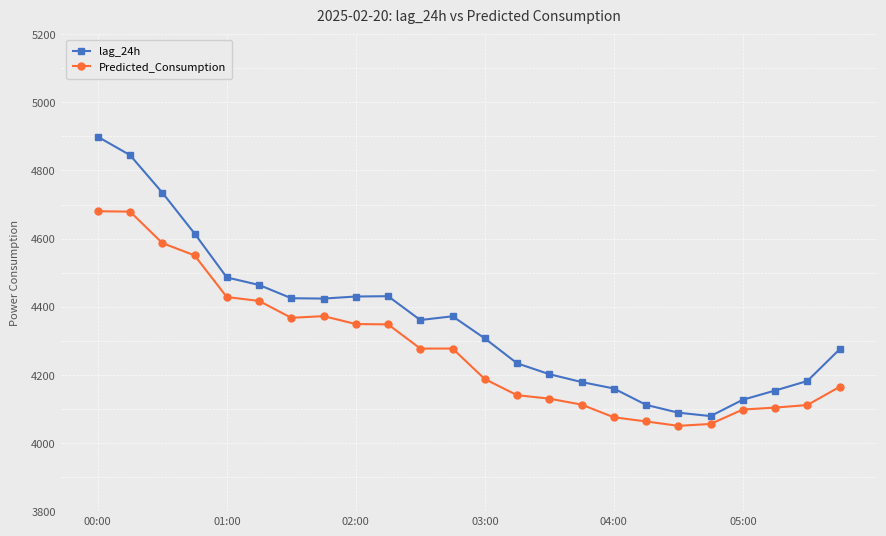

Which series has the widest spread of values?

lag_24h